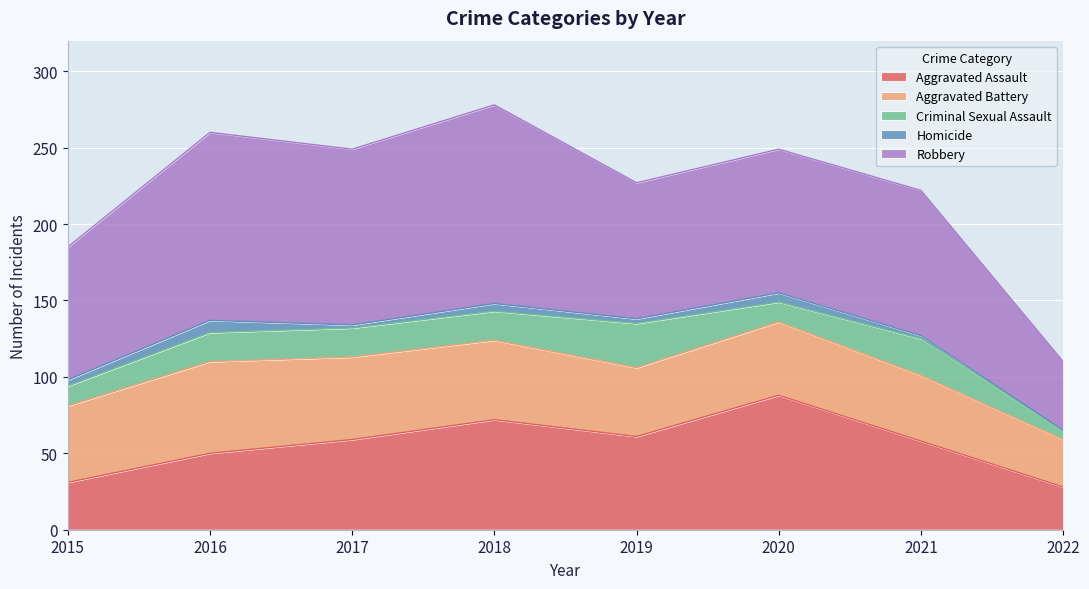

How many interior local peaks does the Robbery series have?

3